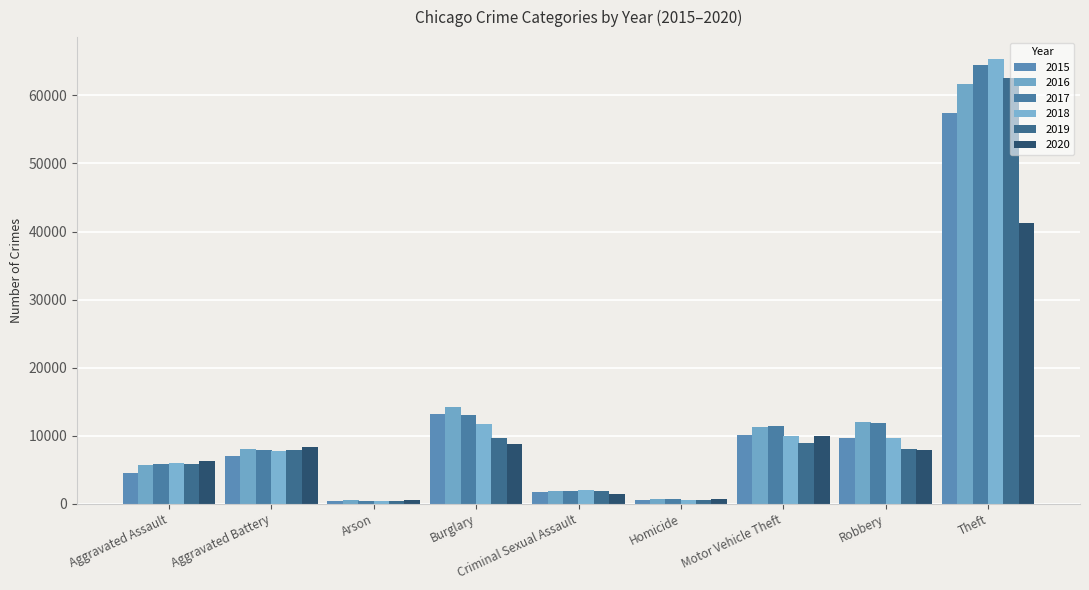

What is the minimum value shown in the chart?

373